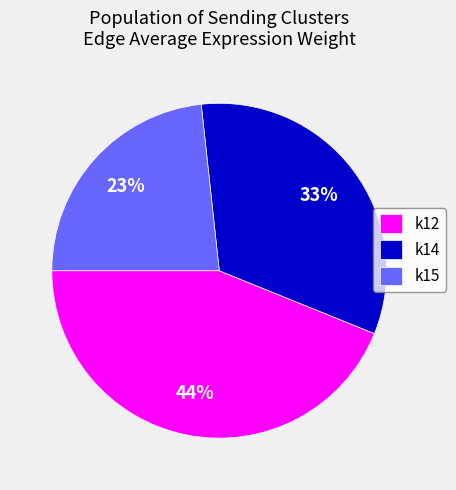

True or false: k15 accounts for 23% of the total.

True